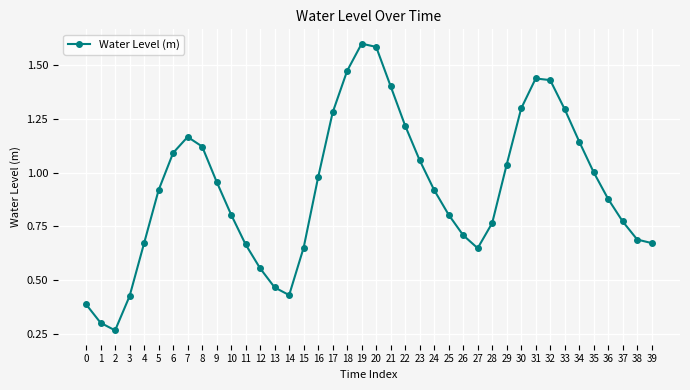

What is the sum of the values at 33 and 20?

2.9